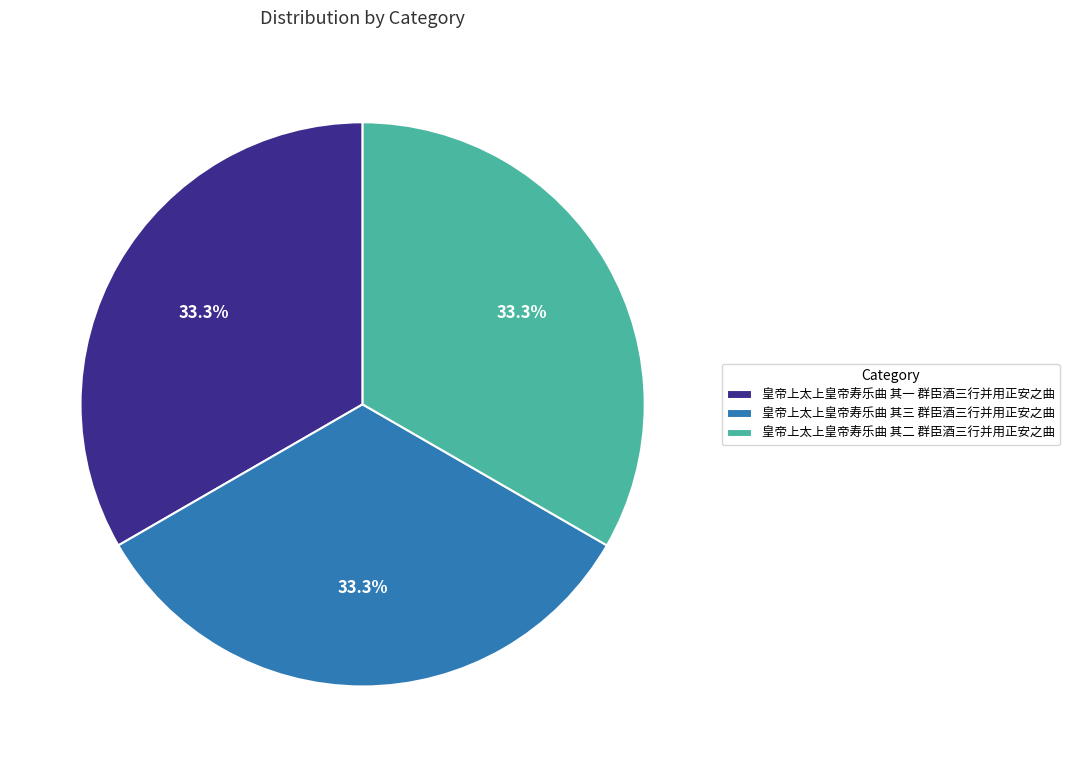

What is the ratio of the value at 皇帝上太上皇帝寿乐曲 其三 群臣酒三行并用正安之曲 to the value at 皇帝上太上皇帝寿乐曲 其一 群臣酒三行并用正安之曲?

1.0